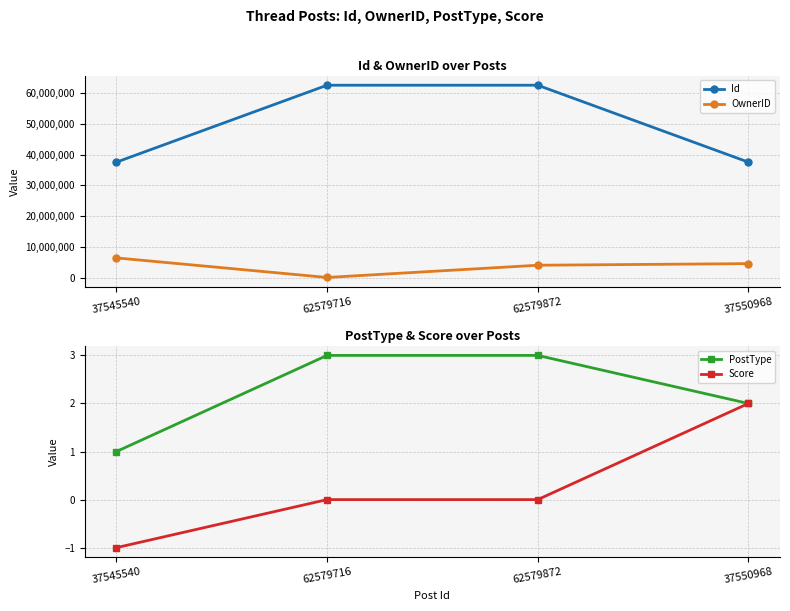

At which category is the sum across all series the highest?

62579872